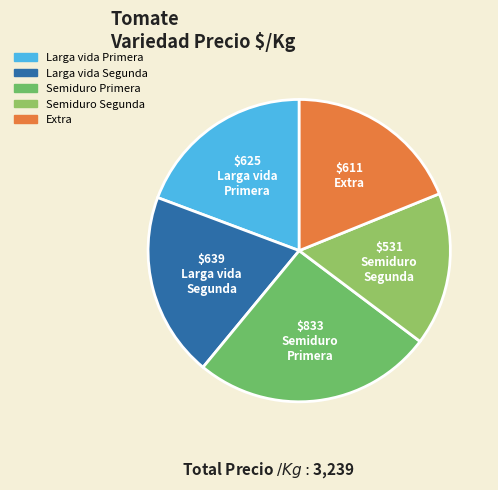

How many slices are in this pie chart?

5